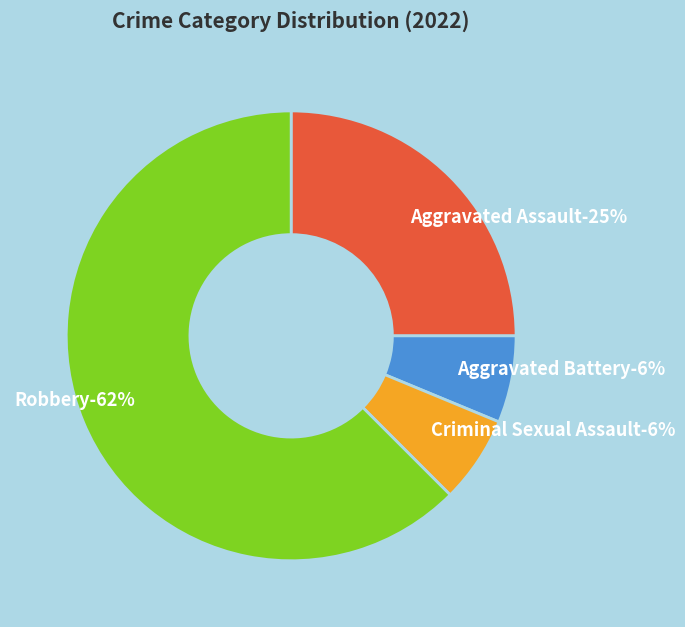

The Aggravated Battery slice represents 6% of the pie. True or false?

True